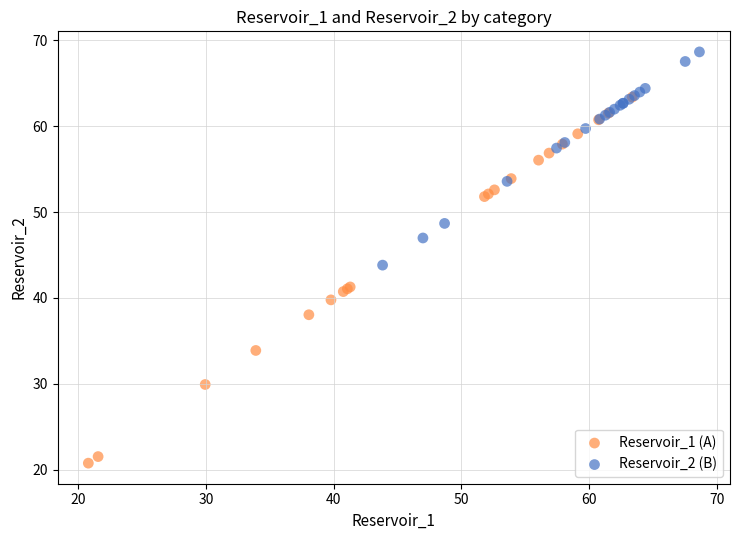

Which series reaches the minimum Y coordinate?

Reservoir_1 (A)